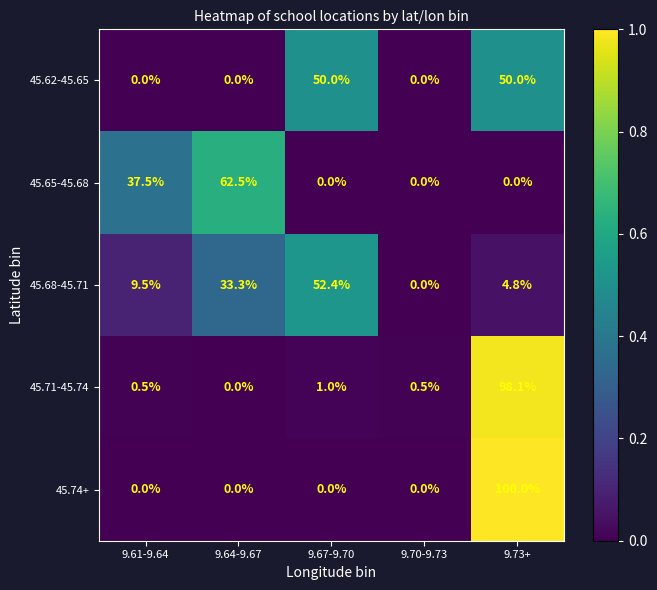

What is the difference between the second highest and second lowest values in the 45.65-45.68 series?

37.5